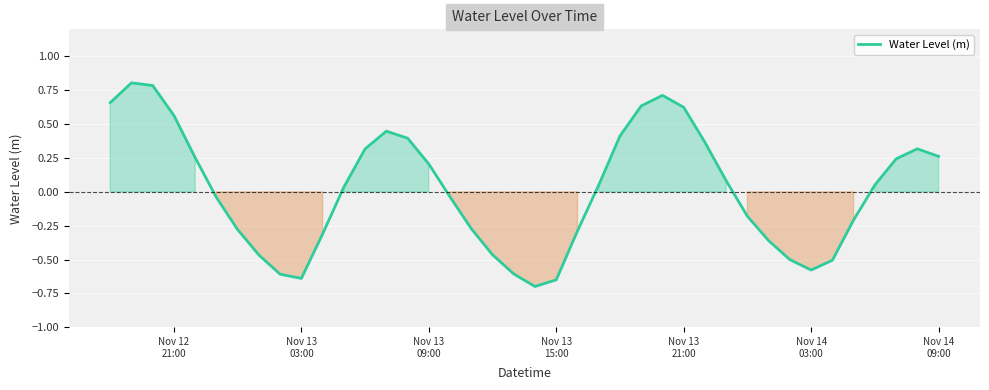

What is the difference between the maximum and second lowest values?

1.5